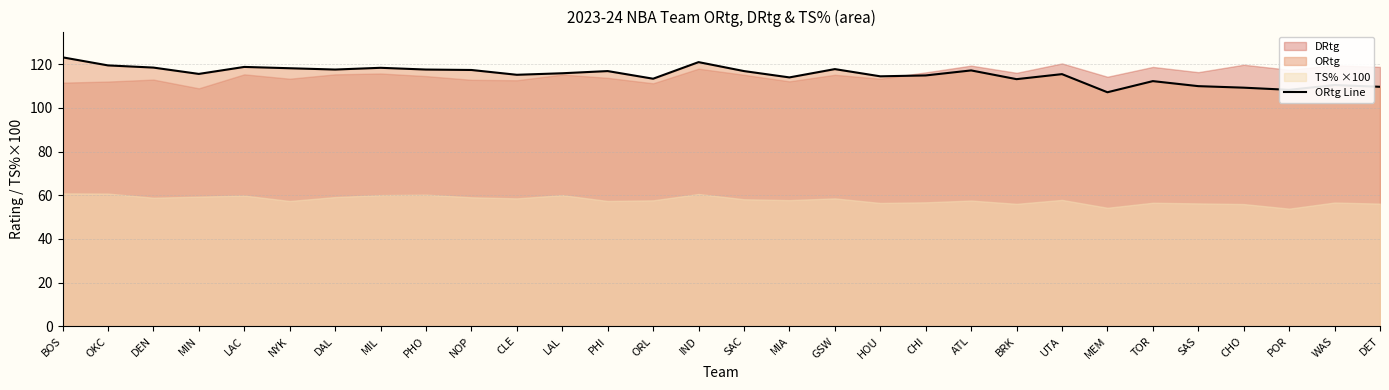

What is the change in value from DEN to SAS?

-8.5